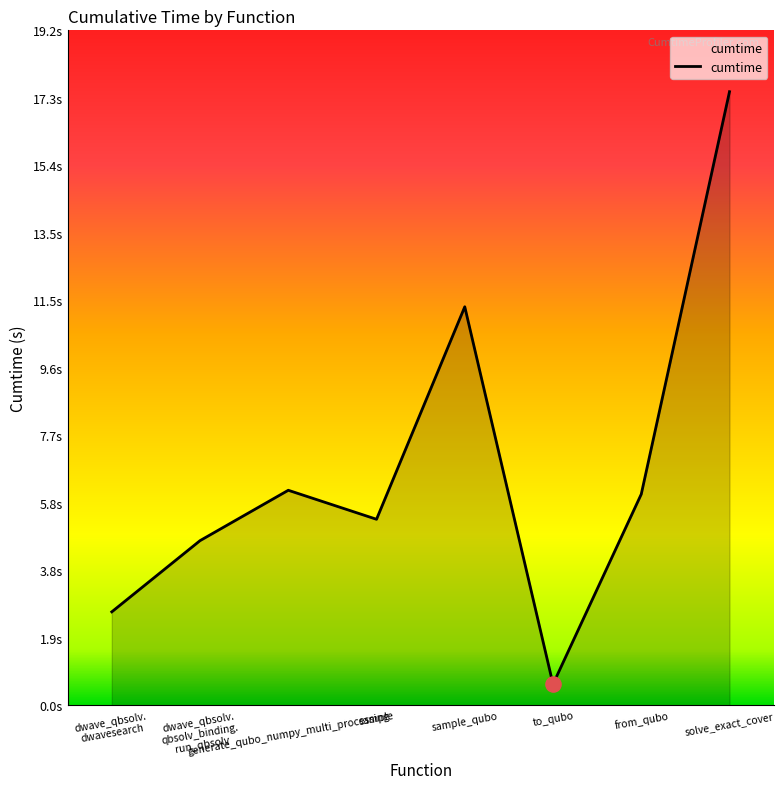

What is the change in value from sample to sample_qubo?

+6.1